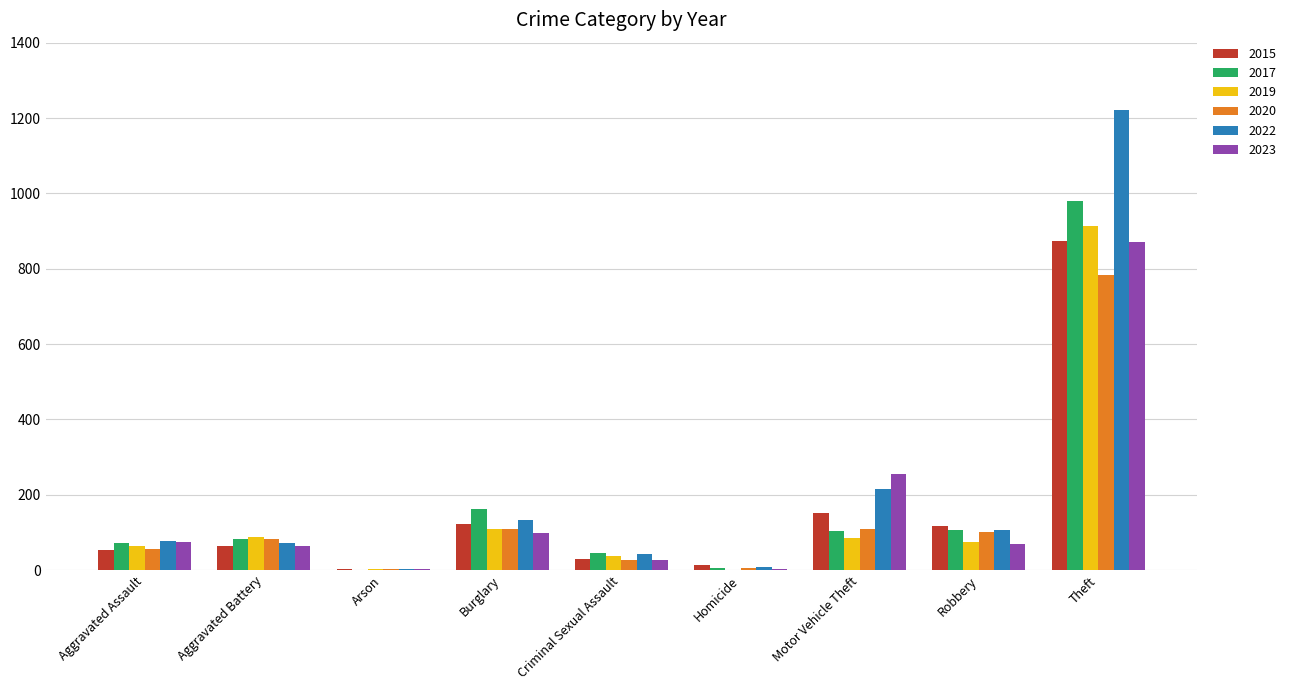

The value of 2022 at Aggravated Assault is 126. True or false?

False